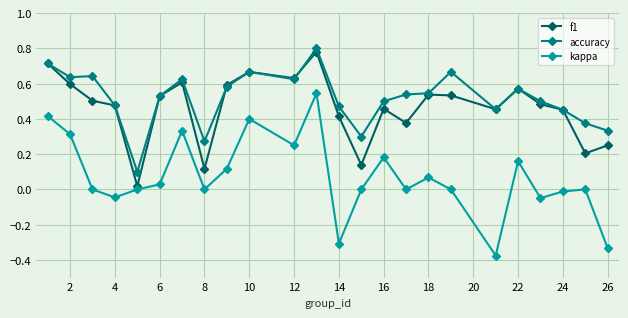

Does the chart have visible grid lines?

Yes